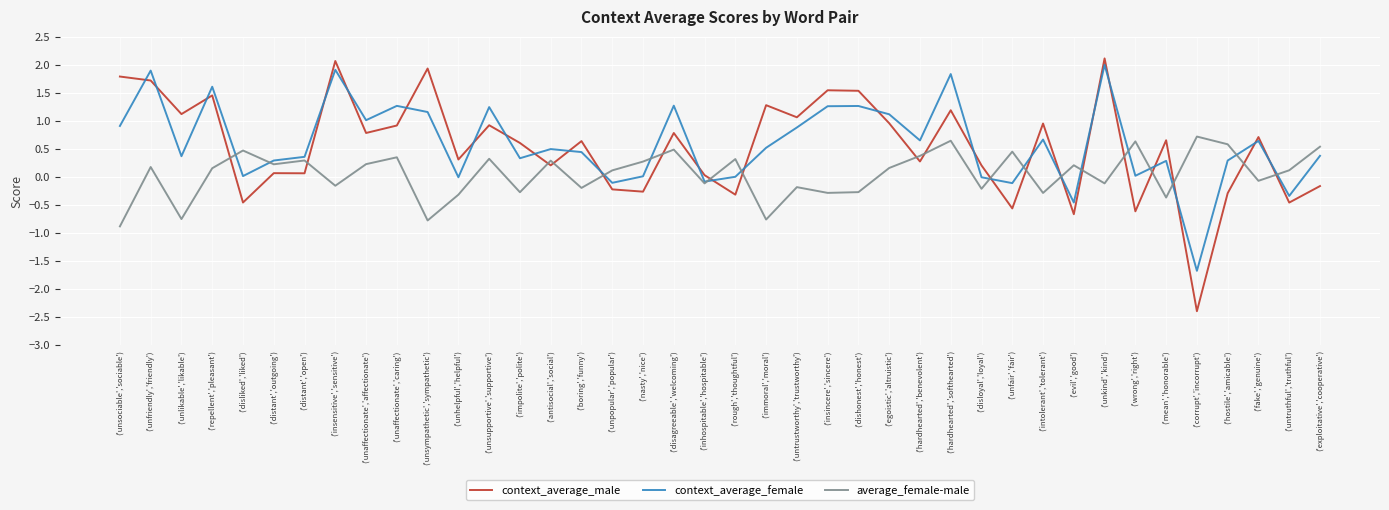

Count the number of data series in this chart.

3